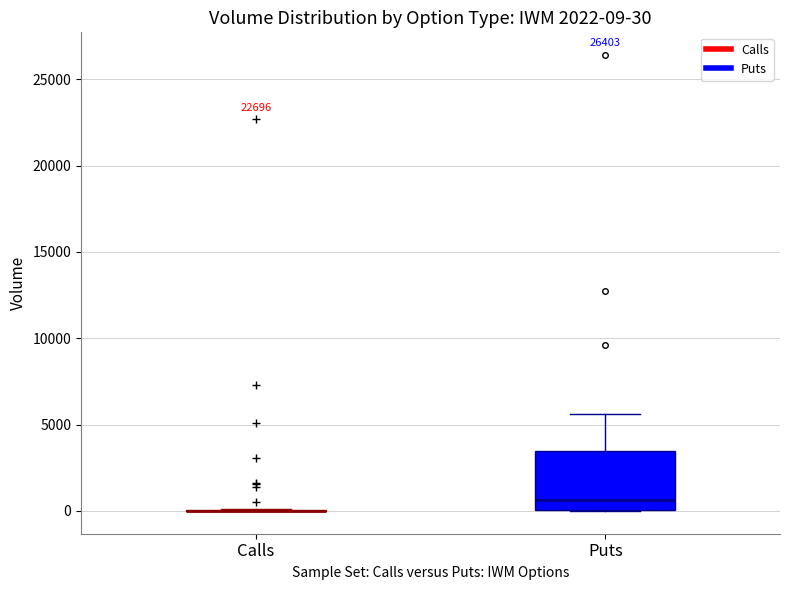

Comparing the boxes themselves (not the whiskers), which one is the tallest?

Puts